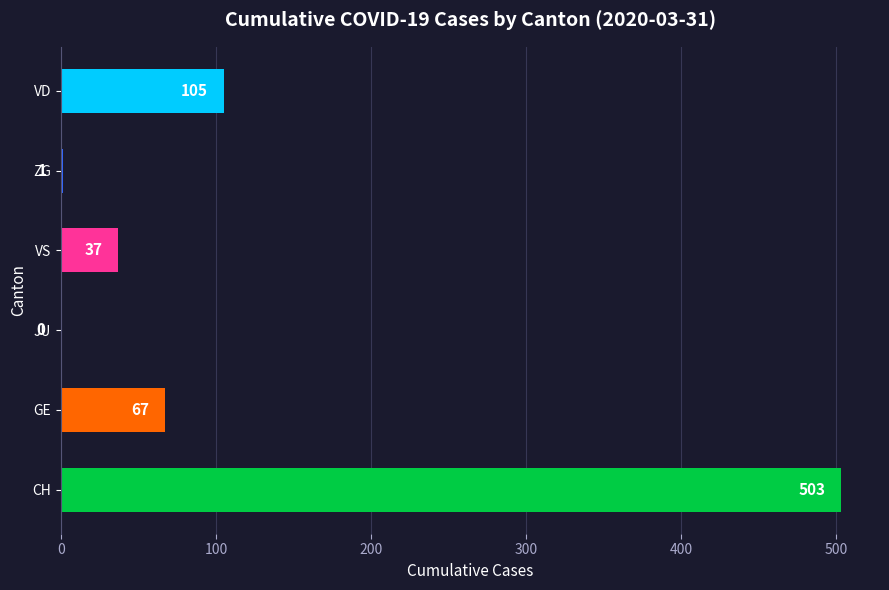

What is the sum of all values?

713